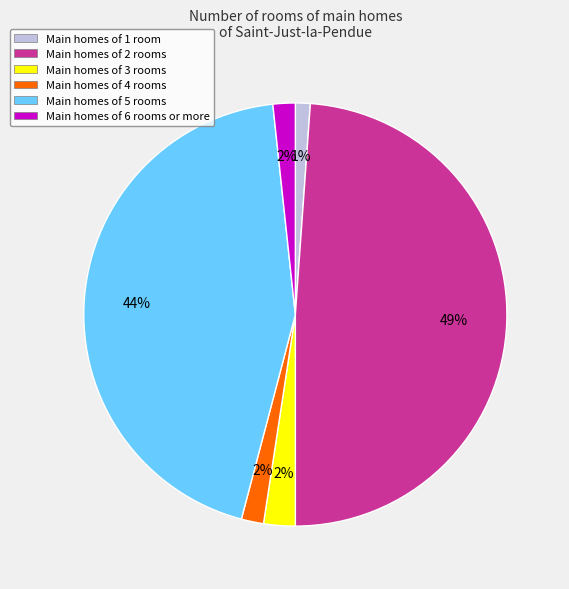

Is the sum of Main homes of 1 room and Main homes of 5 rooms greater than half?

No